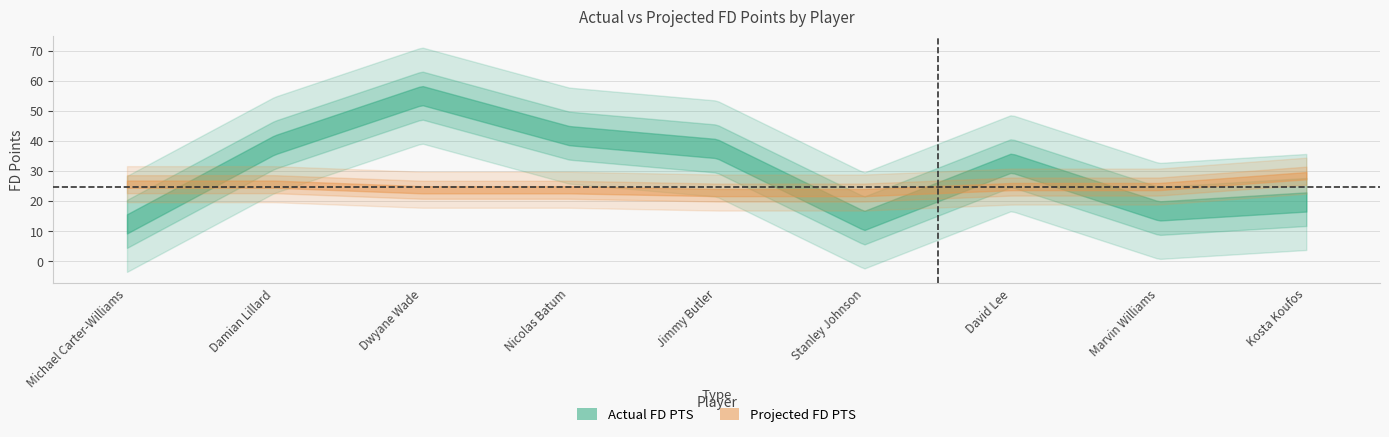

What is the label of the 7th point from the right?

Dwyane Wade